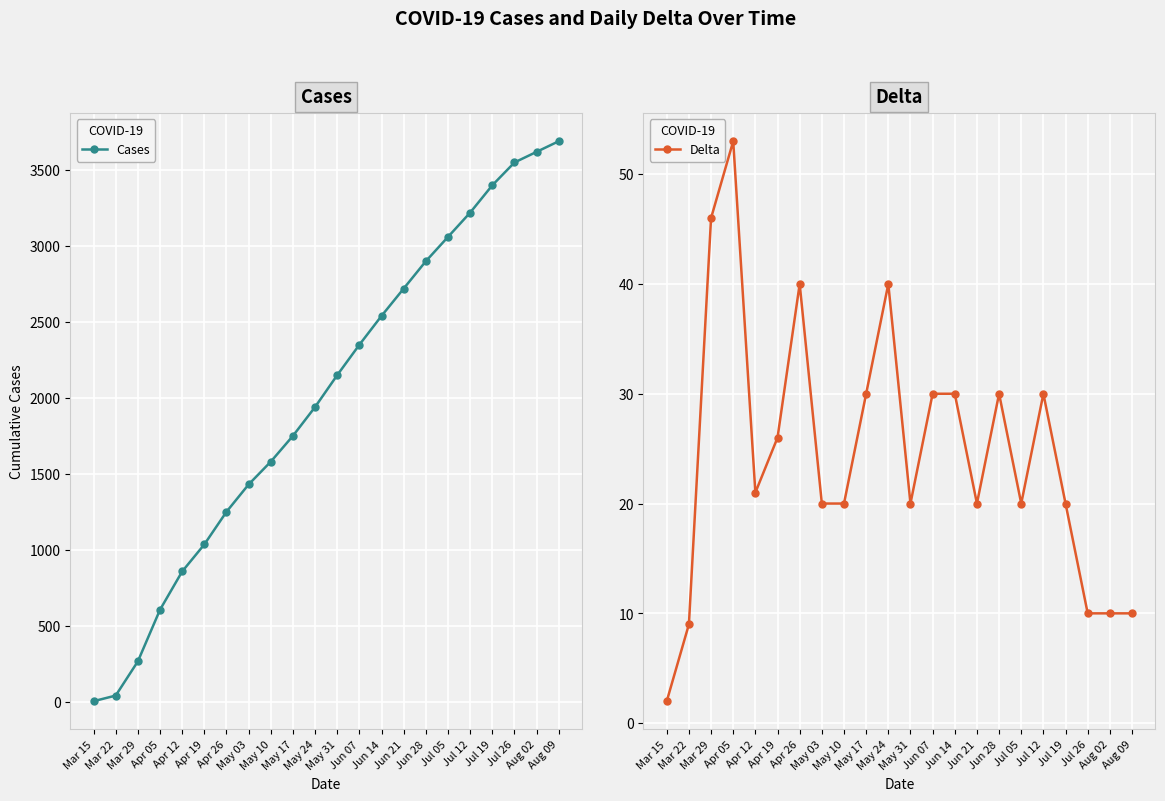

The Cases series shows 1750 at May 17. True or false?

True